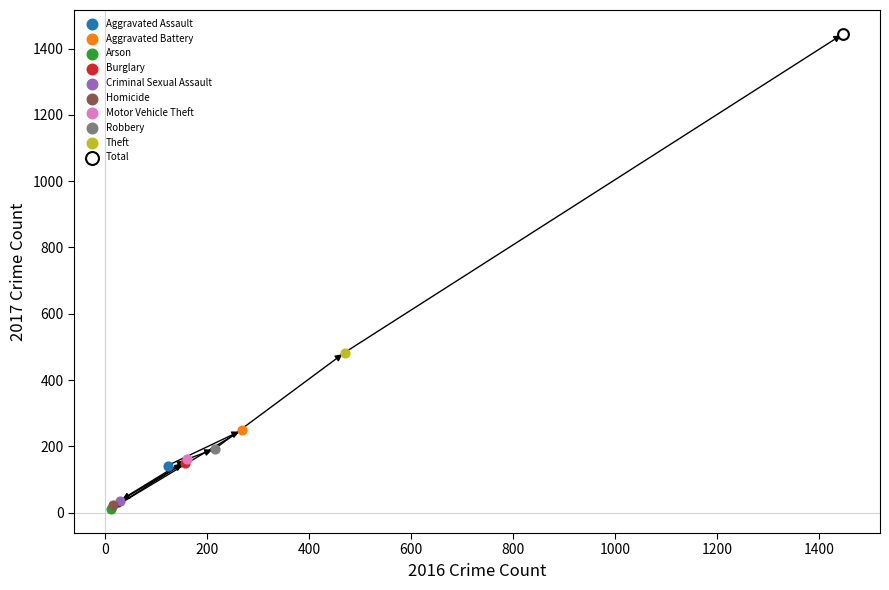

What are all the series names shown in the legend?

Aggravated Assault, Aggravated Battery, Arson, Burglary, Criminal Sexual Assault, Homicide, Motor Vehicle Theft, Robbery, Theft, Total